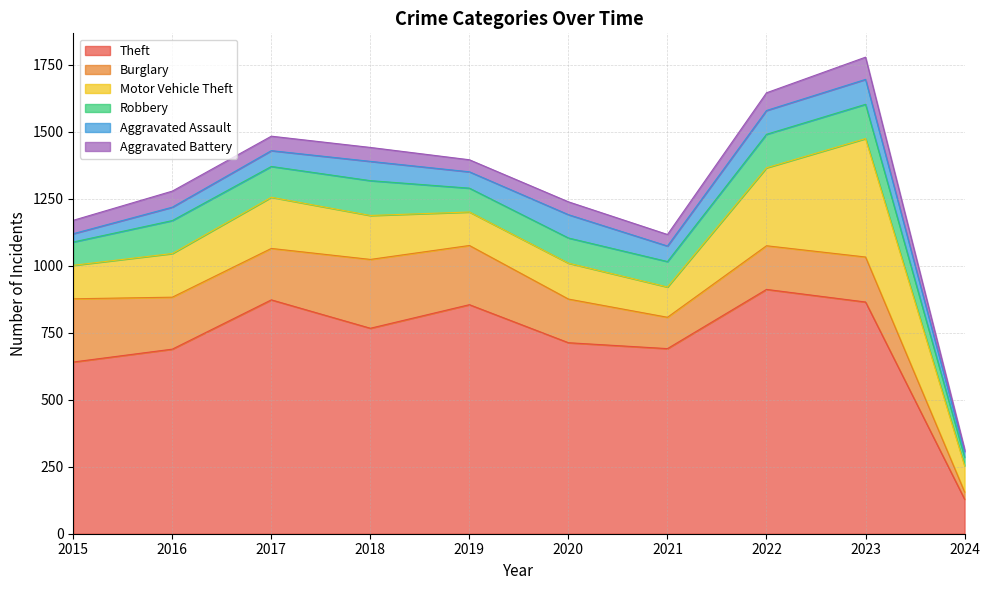

What is the difference between the Aggravated Assault values at 2024 and 2018?

51